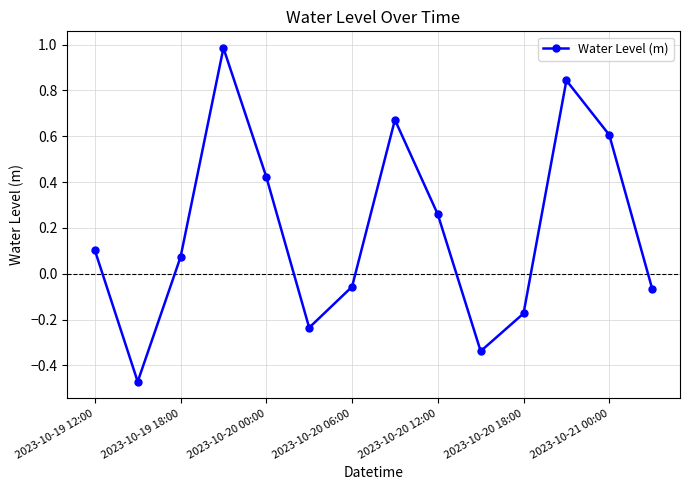

What is the sum of all values?

2.6